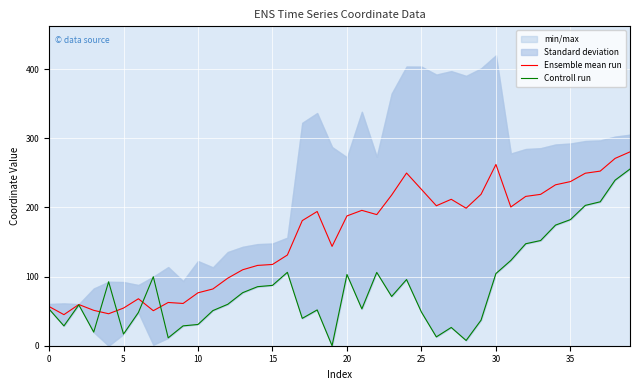

True or false: Controll run and Ensemble mean run intersect in this chart.

True